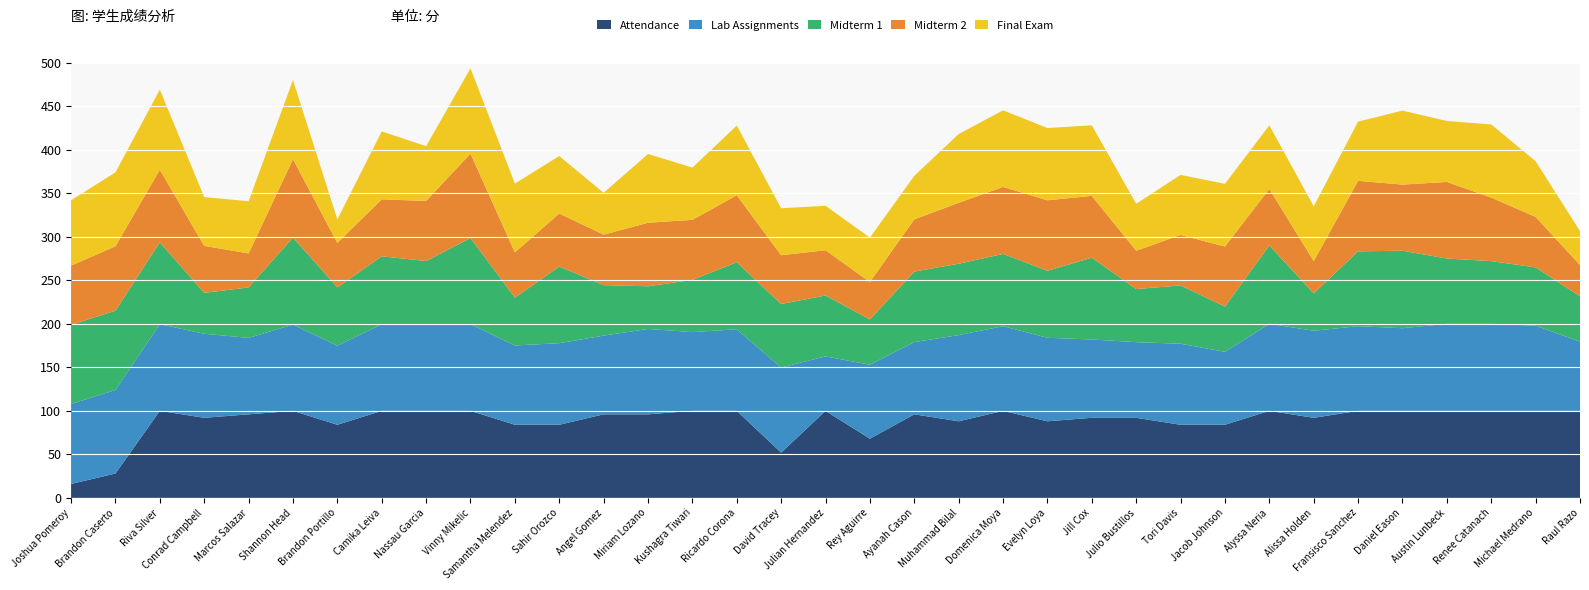

Reading right to left, extract all data points from this chart.

Attendance: 100.0	100.0	100.0	100.0	100.0	100.0	92.0	100.0	84.0	84.0	92.0	92.0	88.0	100.0	88.0	96.0	68.0	100.0	52.0	100.0	100.0	96.0	96.0	84.0	84.0	100.0	100.0	100.0	84.0	100.0	96.0	92.0	100.0	28.0	16.0
Lab Assignments: 79.5	97.8	100.0	100.0	94.9	97.3	100.0	100.0	83.8	93.1	86.9	90.0	95.9	97.3	99.0	83.0	85.0	62.5	97.7	93.7	90.5	98.1	90.5	93.7	91.1	99.5	99.1	99.5	90.9	99.1	87.8	96.5	99.5	96.0	91.9
Midterm 1: 52.0	67.0	72.0	75.0	89.0	86.0	43.0	90.0	52.0	67.0	61.0	94.0	77.0	83.0	82.0	81.0	52.0	70.0	73.0	77.0	60.0	49.0	58.0	88.0	55.0	99.0	73.0	78.0	67.0	100.0	58.0	47.0	94.0	91.0	91.0
Midterm 2: 36.0	58.0	73.0	88.0	76.0	81.0	37.0	65.0	69.0	58.0	44.0	71.0	81.0	77.0	70.0	60.0	43.0	52.0	56.0	77.0	69.0	73.0	58.0	61.0	52.0	97.0	69.0	65.5	51.0	90.0	39.0	54.0	83.5	74.0	68.0
Final Exam: 39.0	64.0	84.0	70.0	85.0	68.0	63.0	73.0	72.0	69.0	54.0	81.0	83.0	88.0	79.0	50.0	51.0	51.0	54.0	80.0	60.0	79.0	48.0	66.0	79.0	98.0	63.0	78.0	27.0	91.0	60.0	56.0	92.0	85.0	75.0